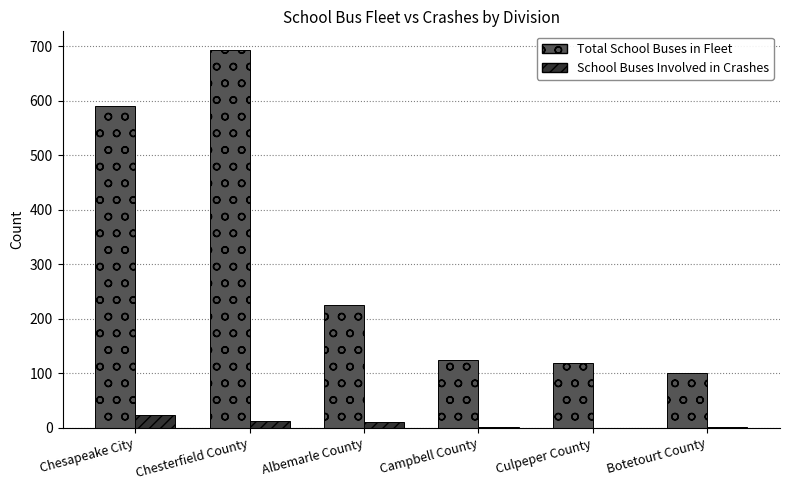

Does the chart contain stacked bars?

No